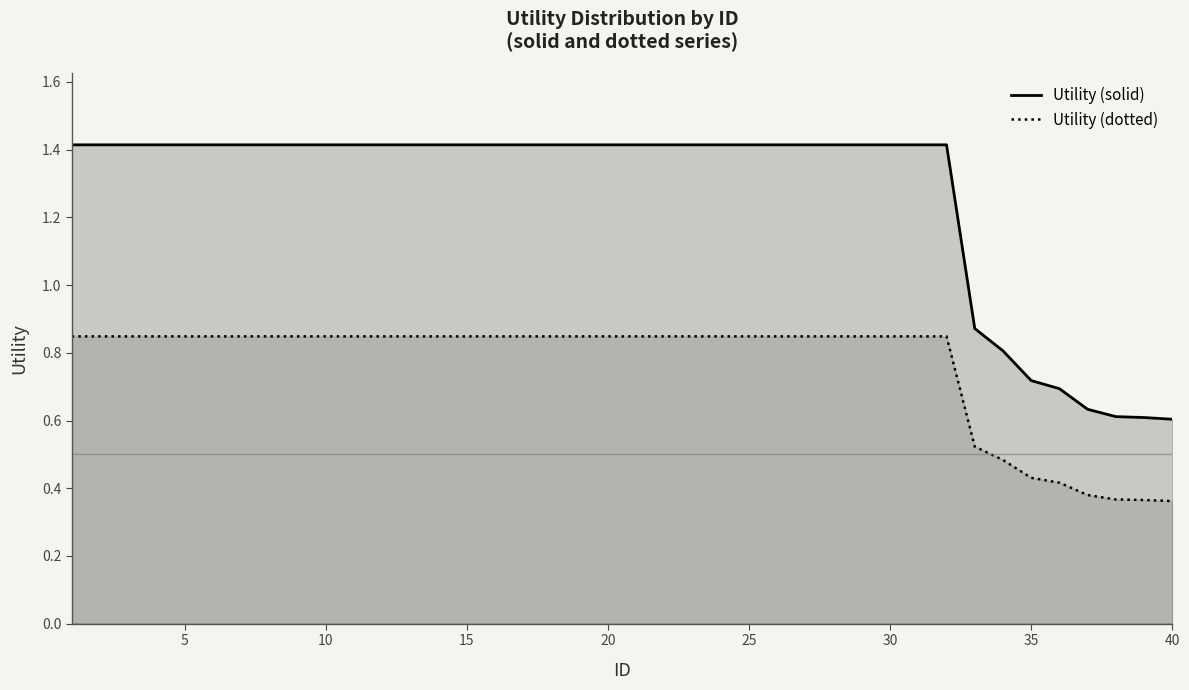

How many lines are shown in the chart?

2